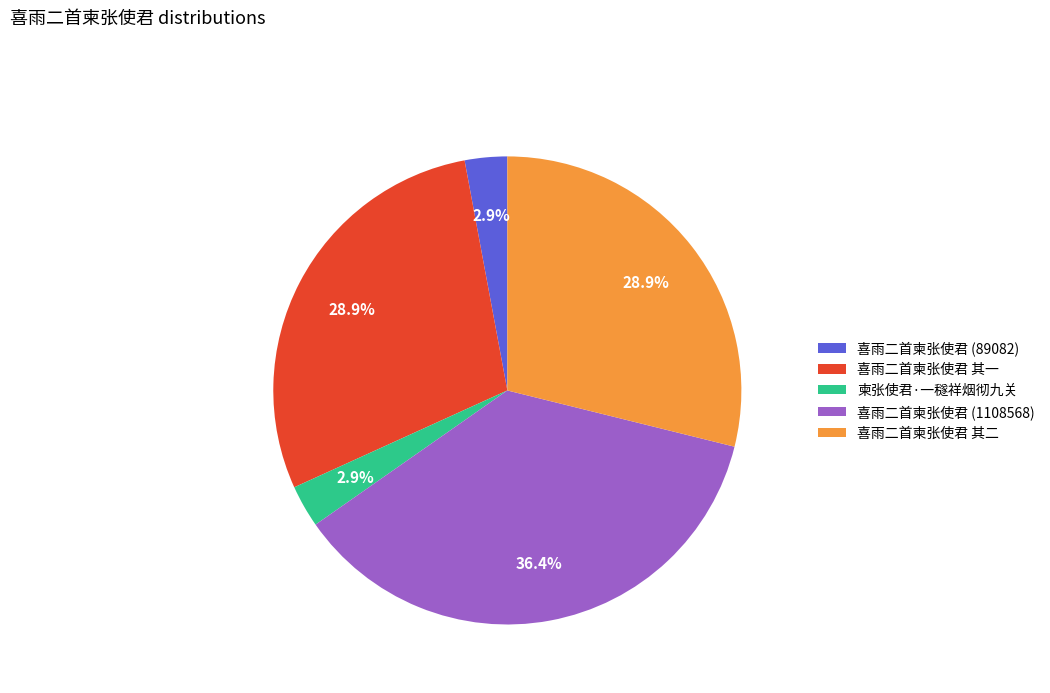

How many slices are in this pie chart?

5